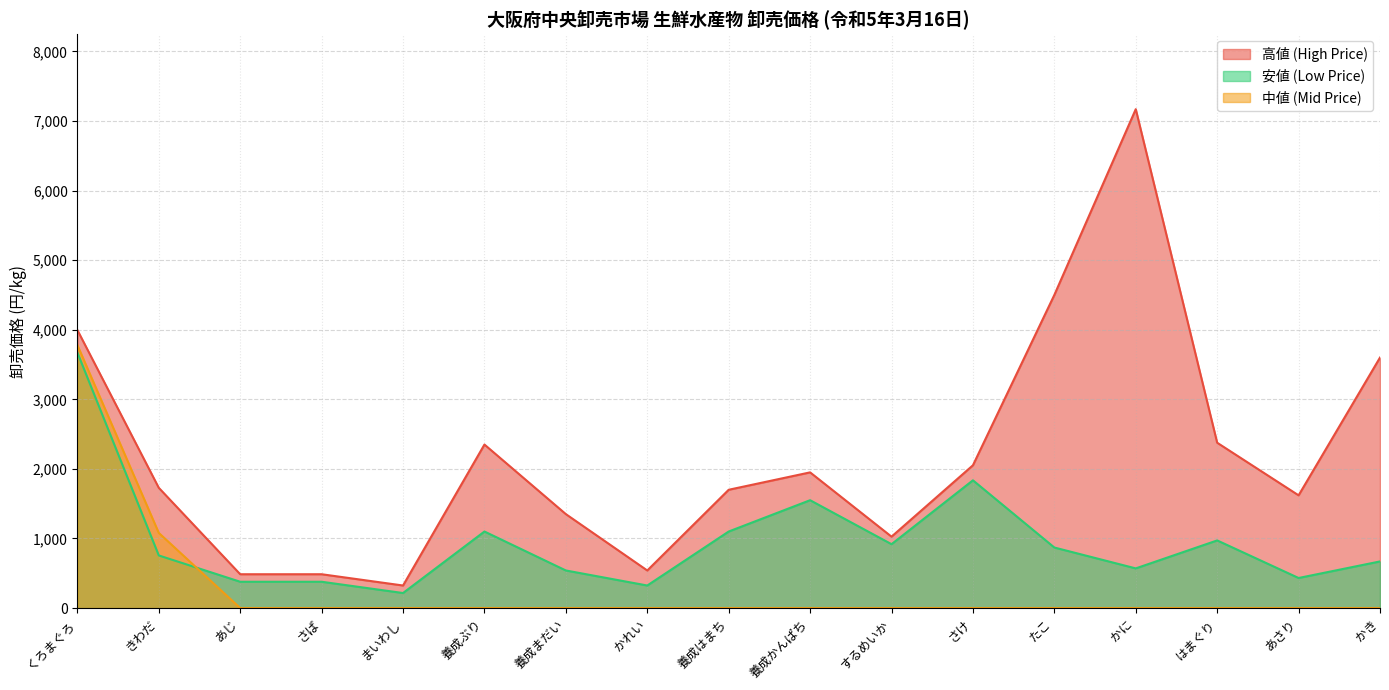

True or false: 高値 (High Price) and 安値 (Low Price) cross at least once.

False